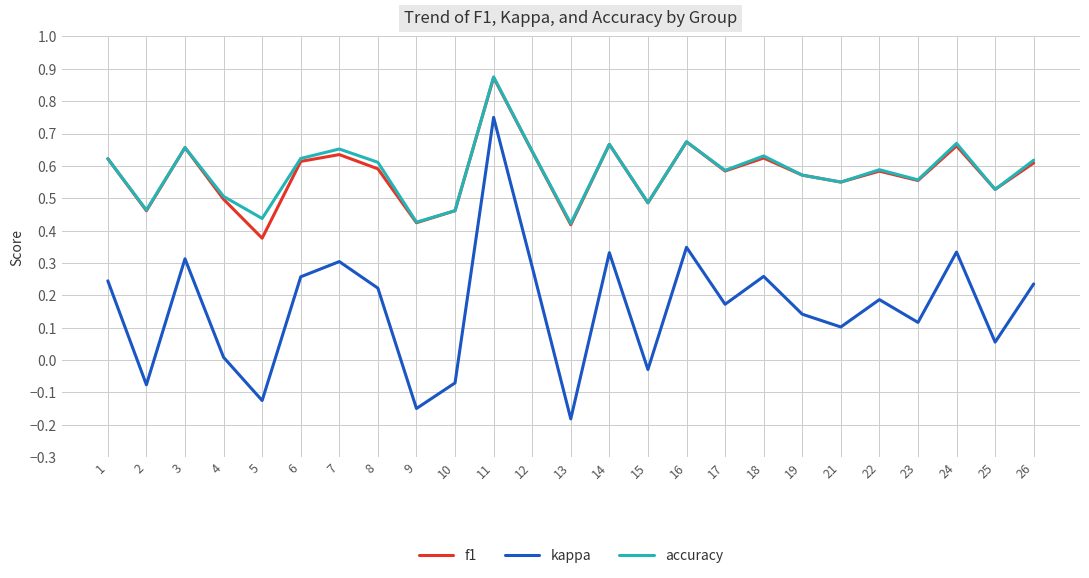

At which category is the sum across all series the highest?

11